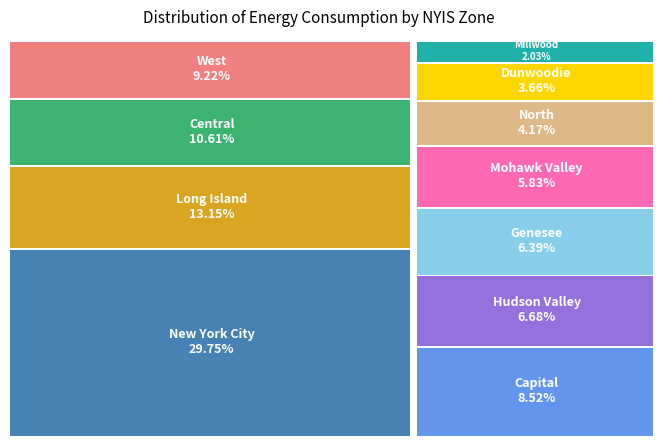

Is the sum of Hudson Valley and Dunwoodie greater than half?

No